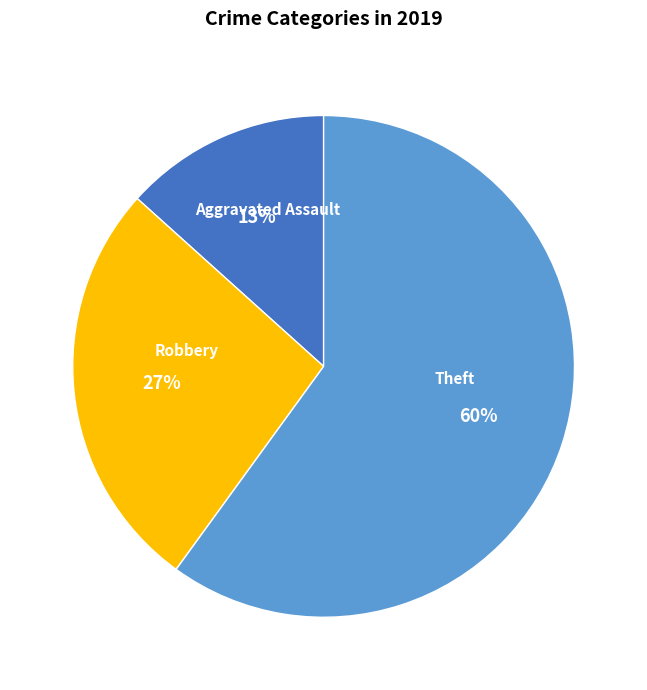

Is there a majority slice in this chart?

Yes